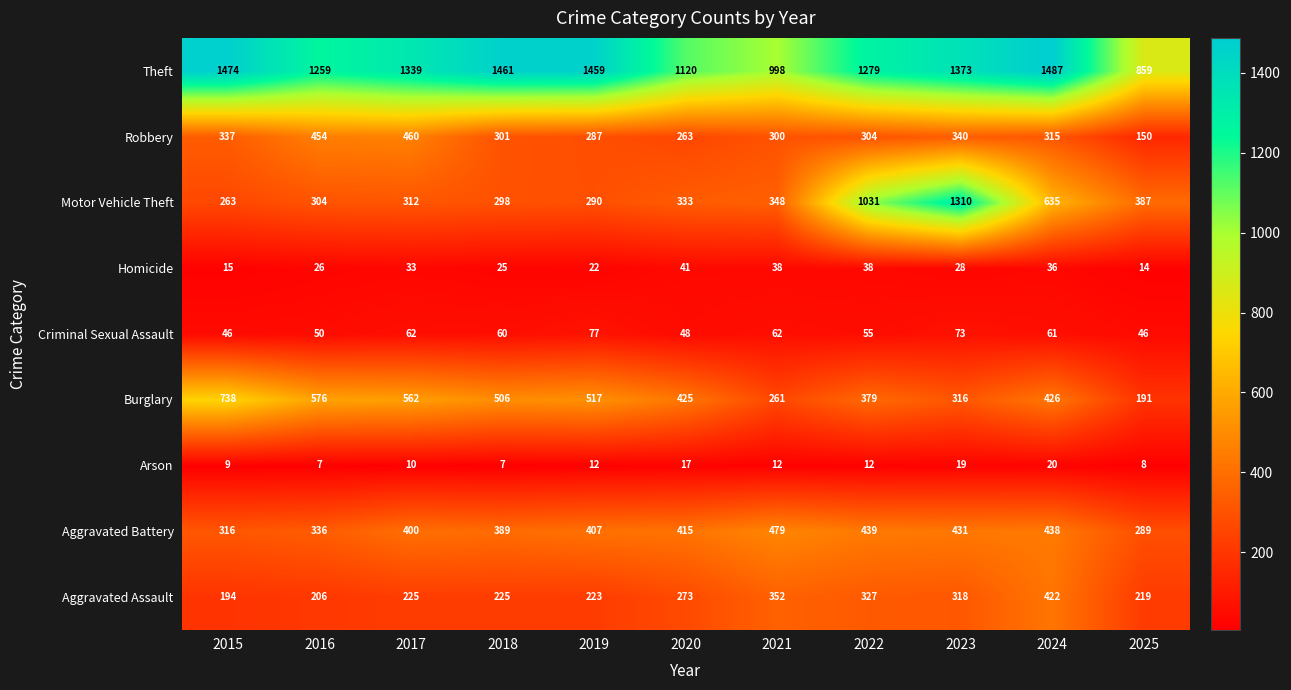

The value of Arson at 2022 is 12. True or false?

True